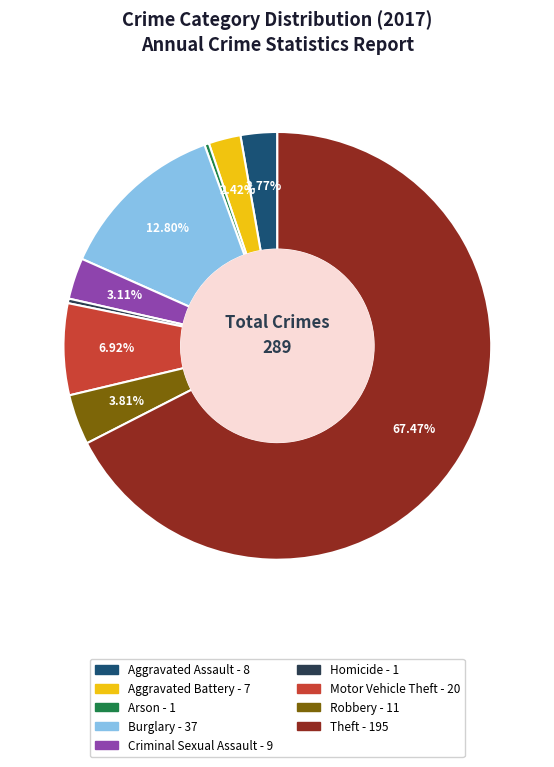

What is the majority slice?

Theft